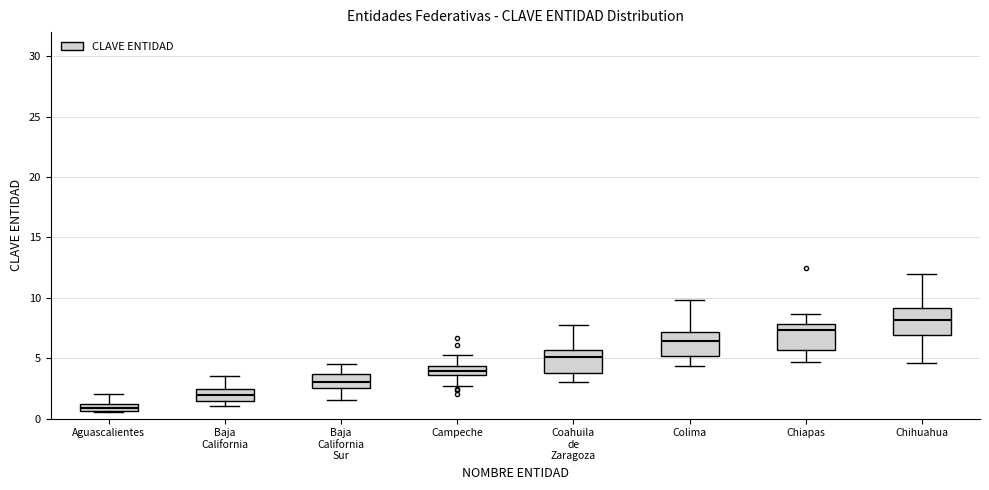

Where does the upper whisker of the box for Chihuahua end on the y-axis? The values are not printed on the chart, so give them approximately, as read against the axis.

12.0